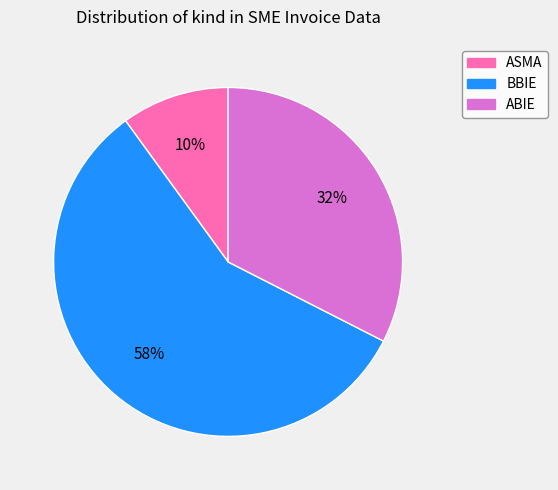

To the nearest percent, what is the average slice percentage?

33%